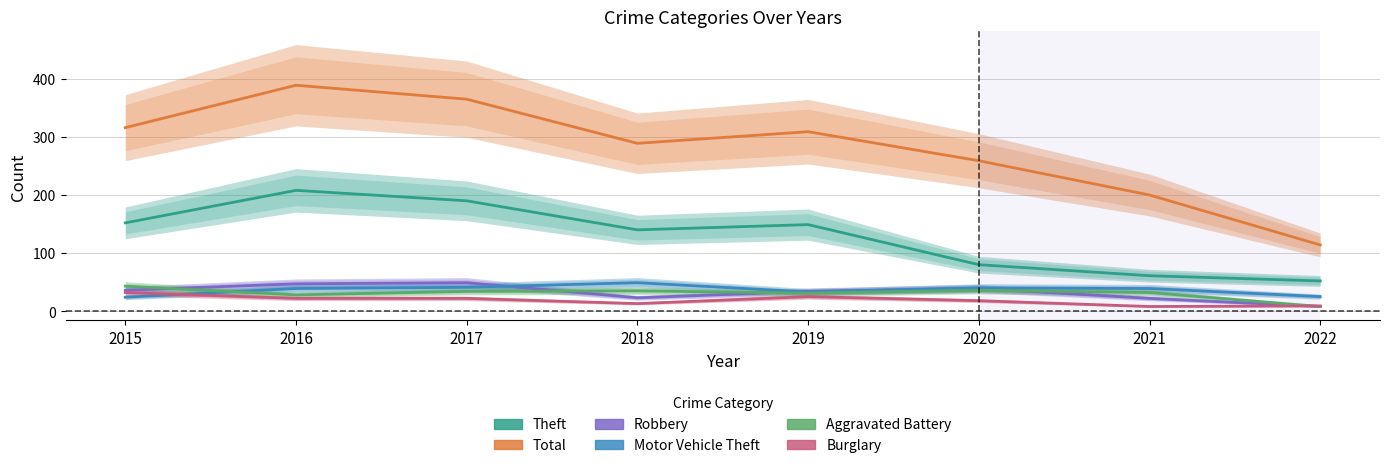

Where is the first local minimum for Theft?

2018